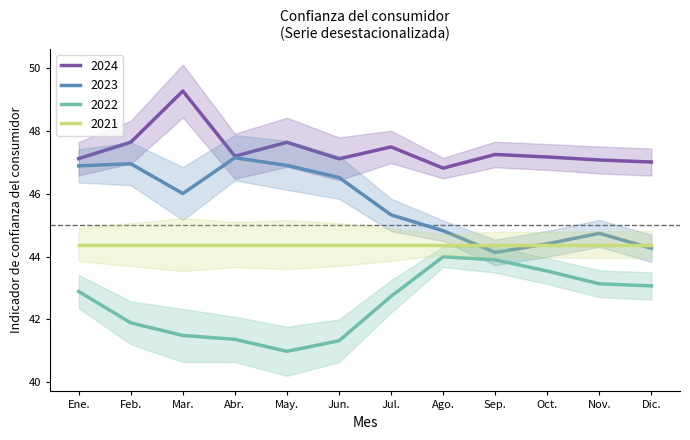

True or false: 2023 and 2022 cross at least once.

False